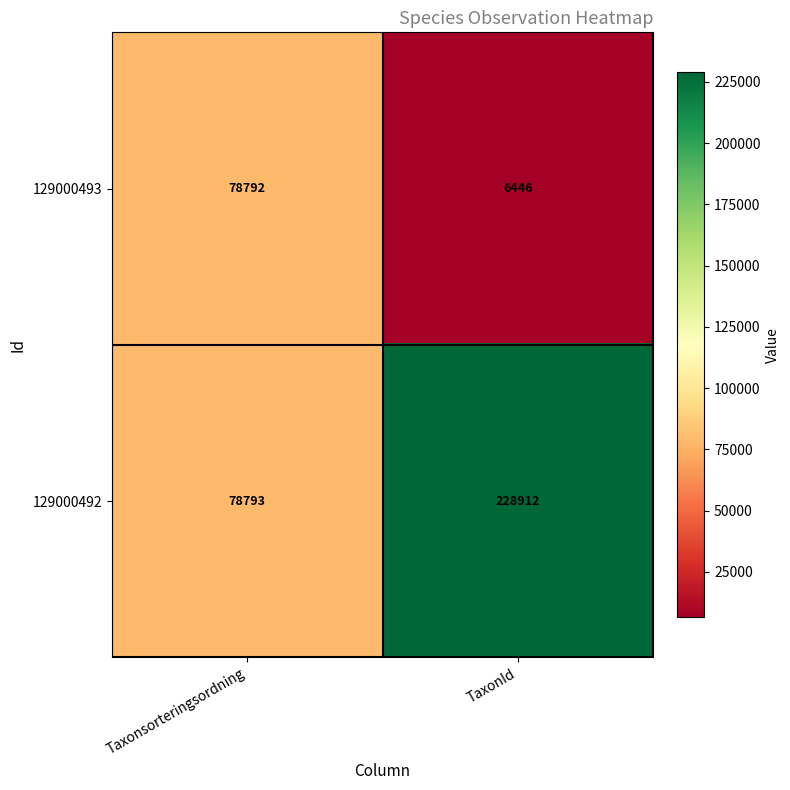

What is the spread (max minus min) of values at TaxonId?

222466